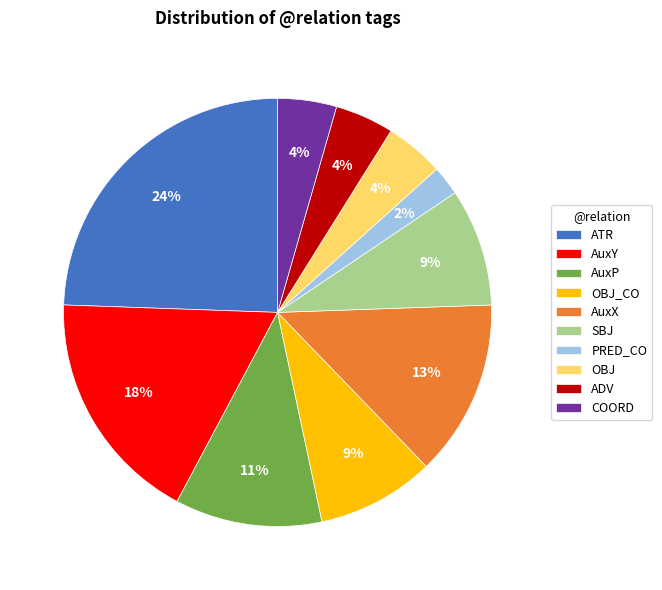

Approximately how many times larger is the value at ADV compared to PRED_CO?

2.0